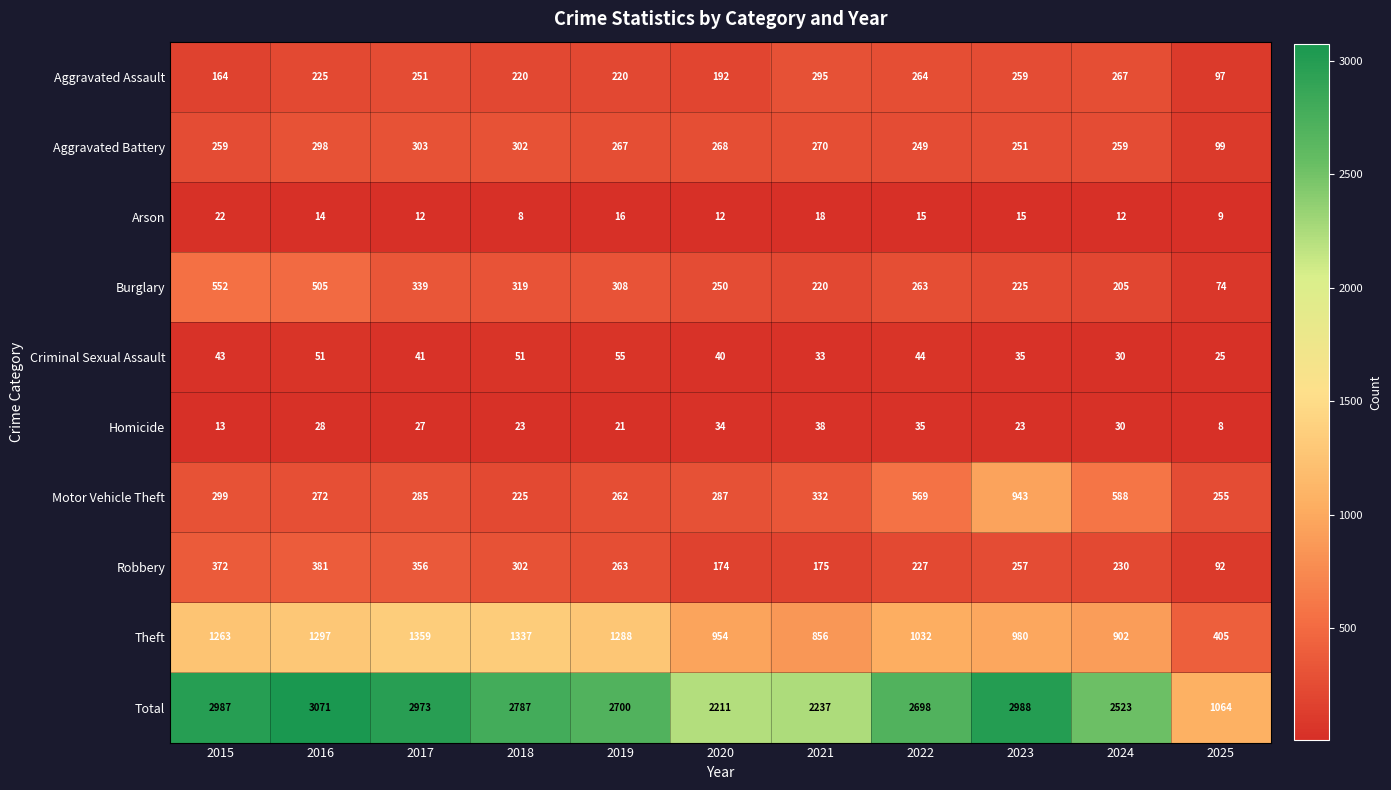

What is the average value of the Aggravated Assault series?

223